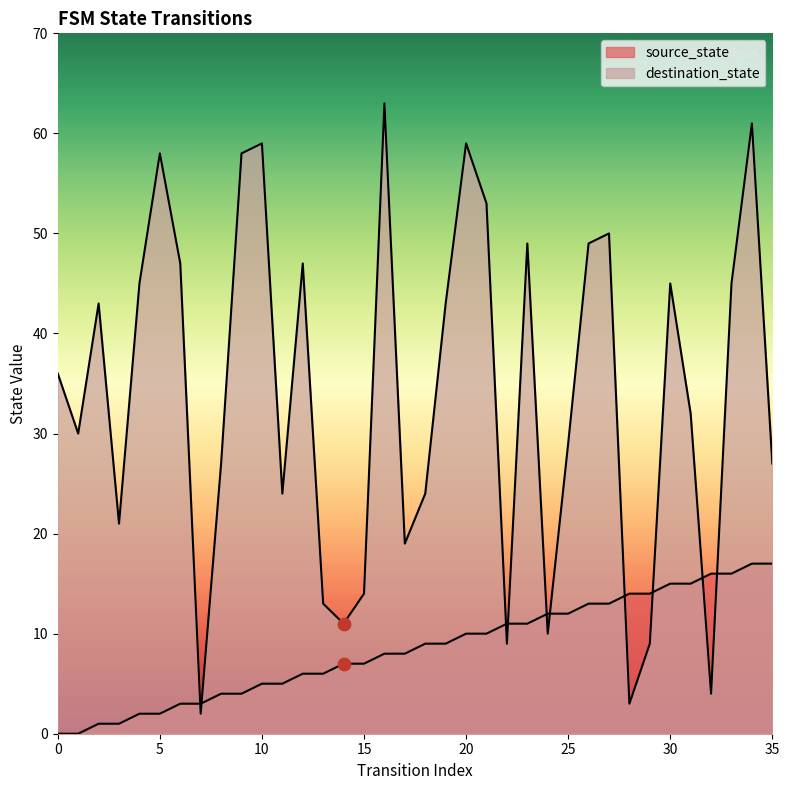

Is the value of destination_state at 20 greater than the value of source_state at 0?

Yes